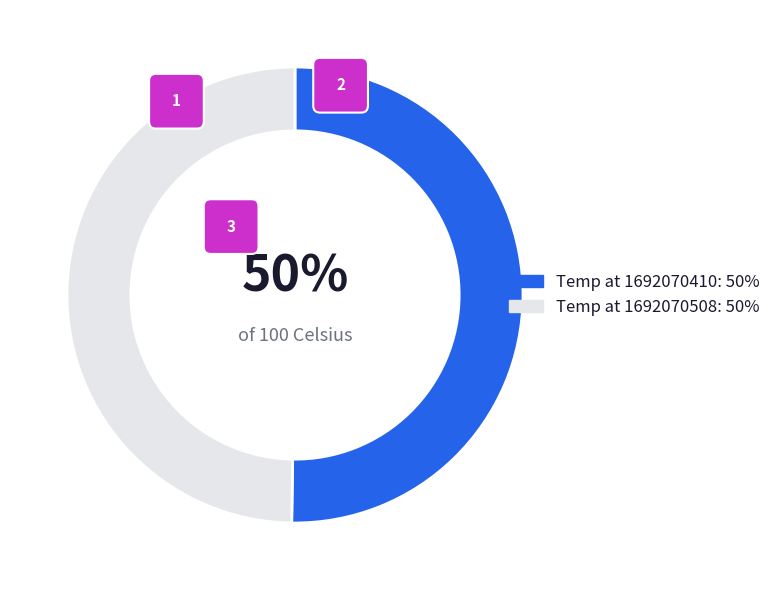

Which has a higher value, 1692070410 or 1692070508?

1692070410